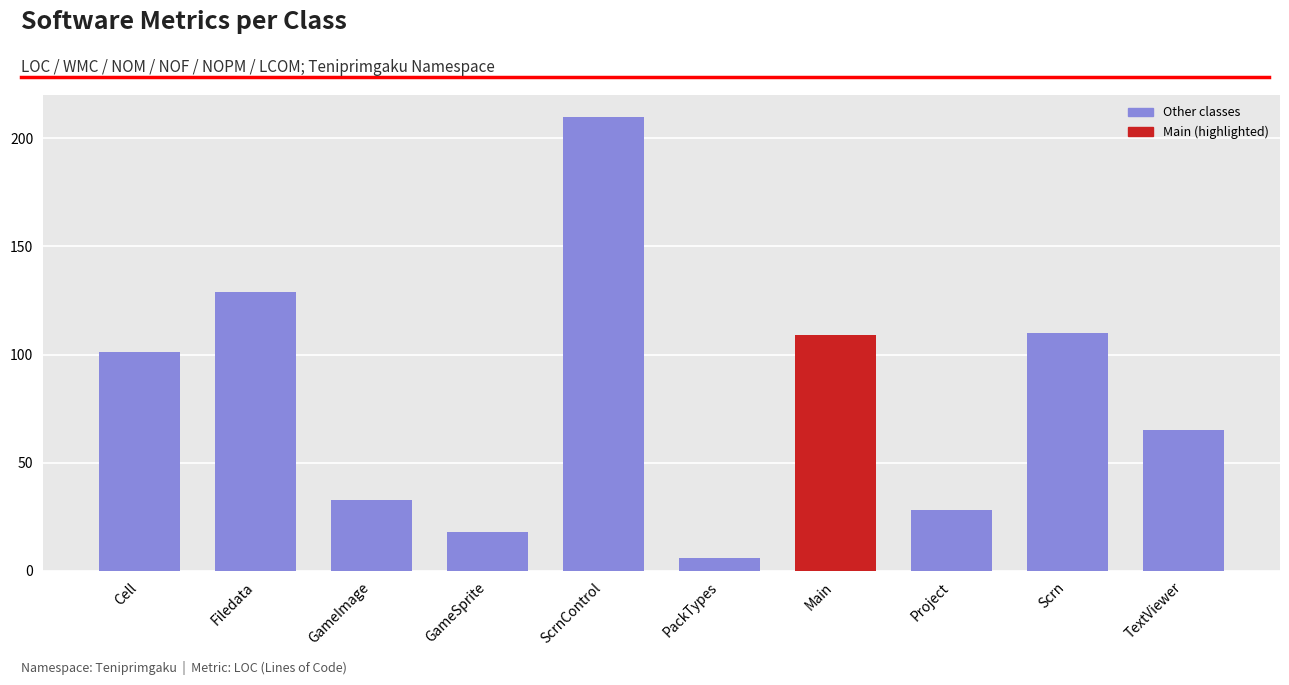

At which category does the chart reach its minimum across all series?

PackTypes